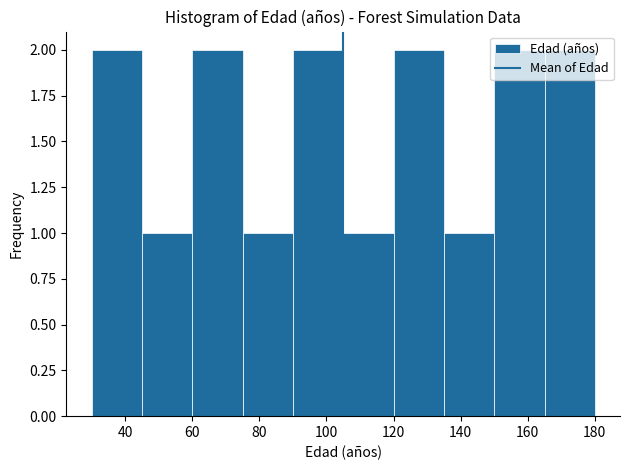

What is the height of the bar covering 90 to 105 on the x-axis? Neither the bar edges nor the heights are printed on the chart, so give them approximately, as read against the axes.

2